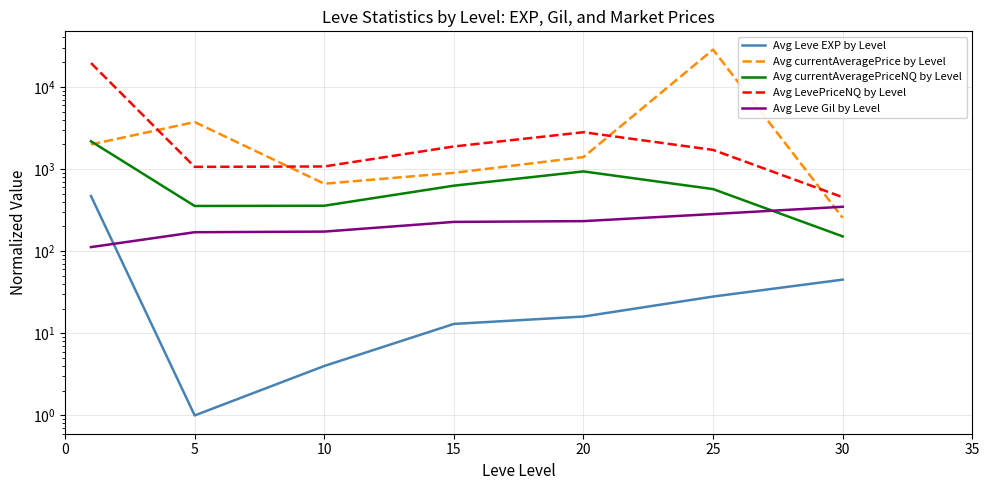

How many data points in Avg Leve Gil by Level are less than 227?

3